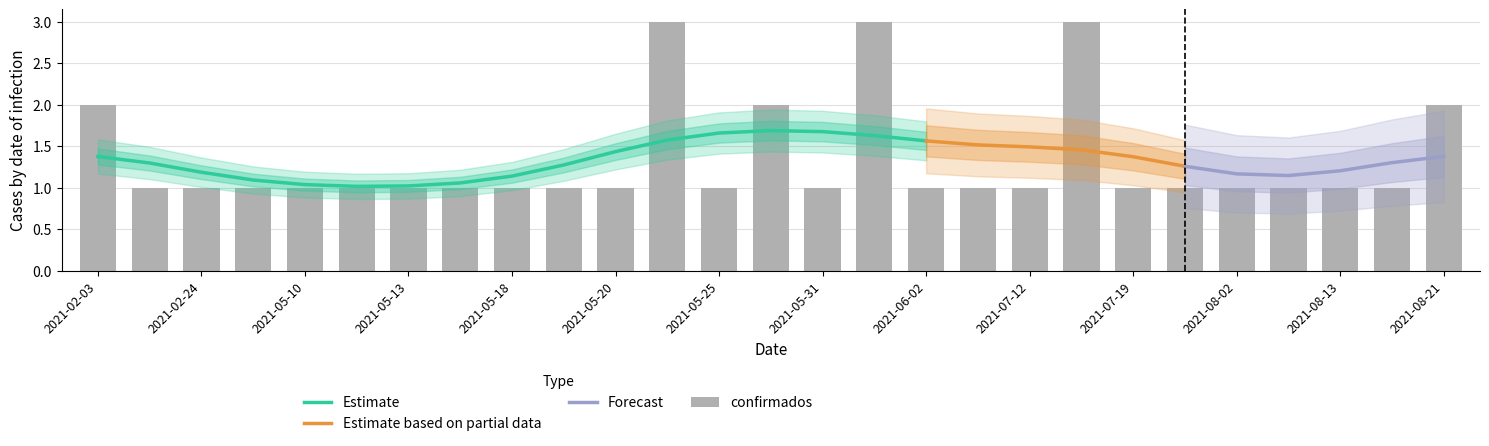

Which has a higher value, 2021-07-22 or 2021-07-12?

2021-07-22